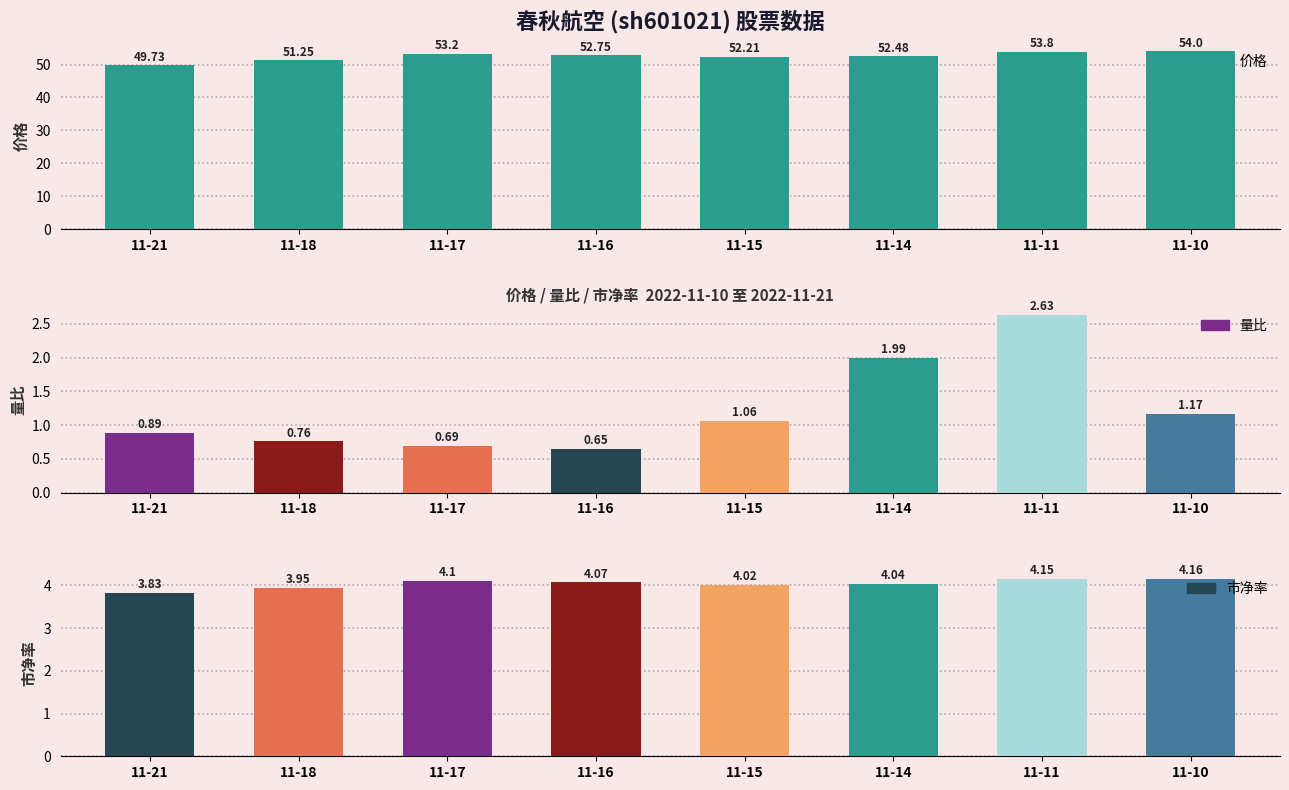

At which category does the chart reach its peak across all series?

11-10